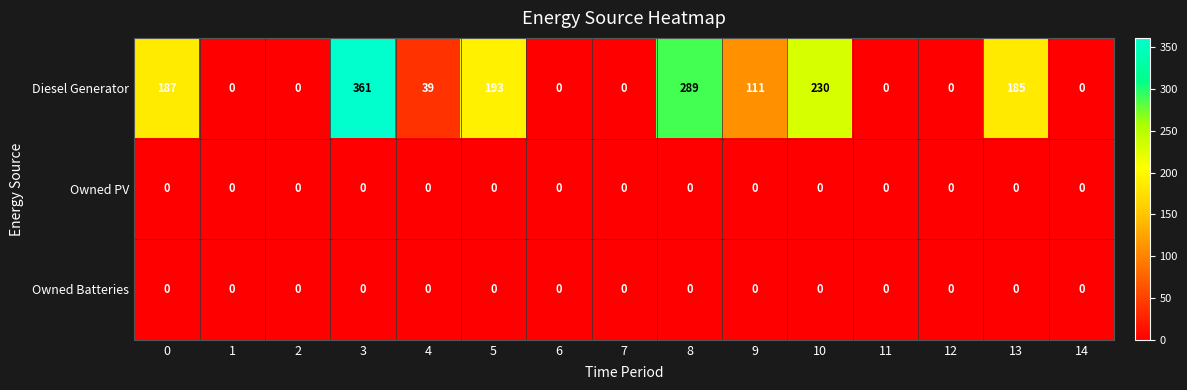

What is the difference between the highest and lowest values at 8?

289